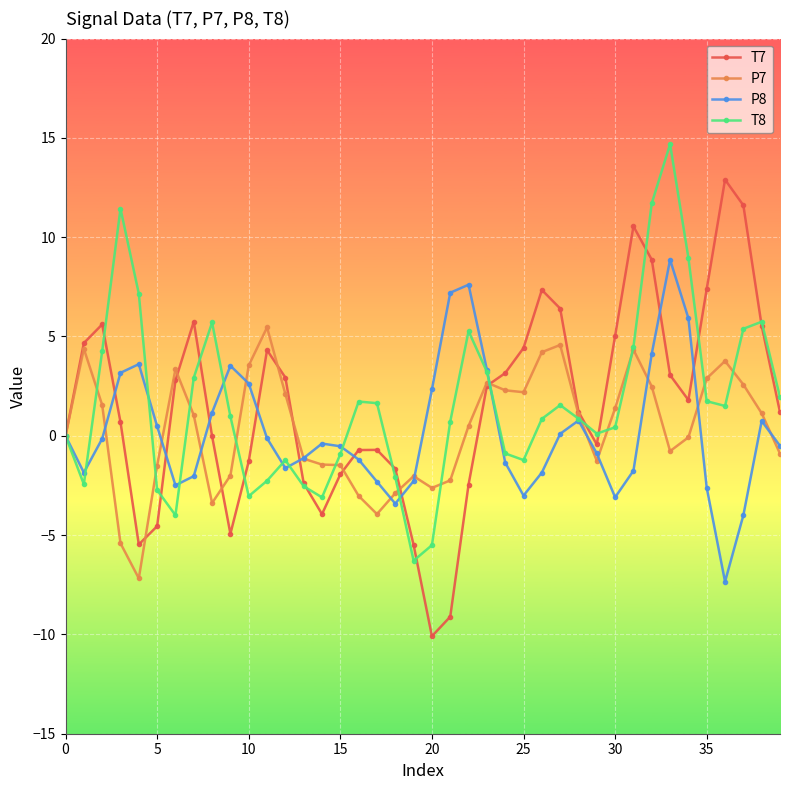

What is the maximum value for T7?

12.9